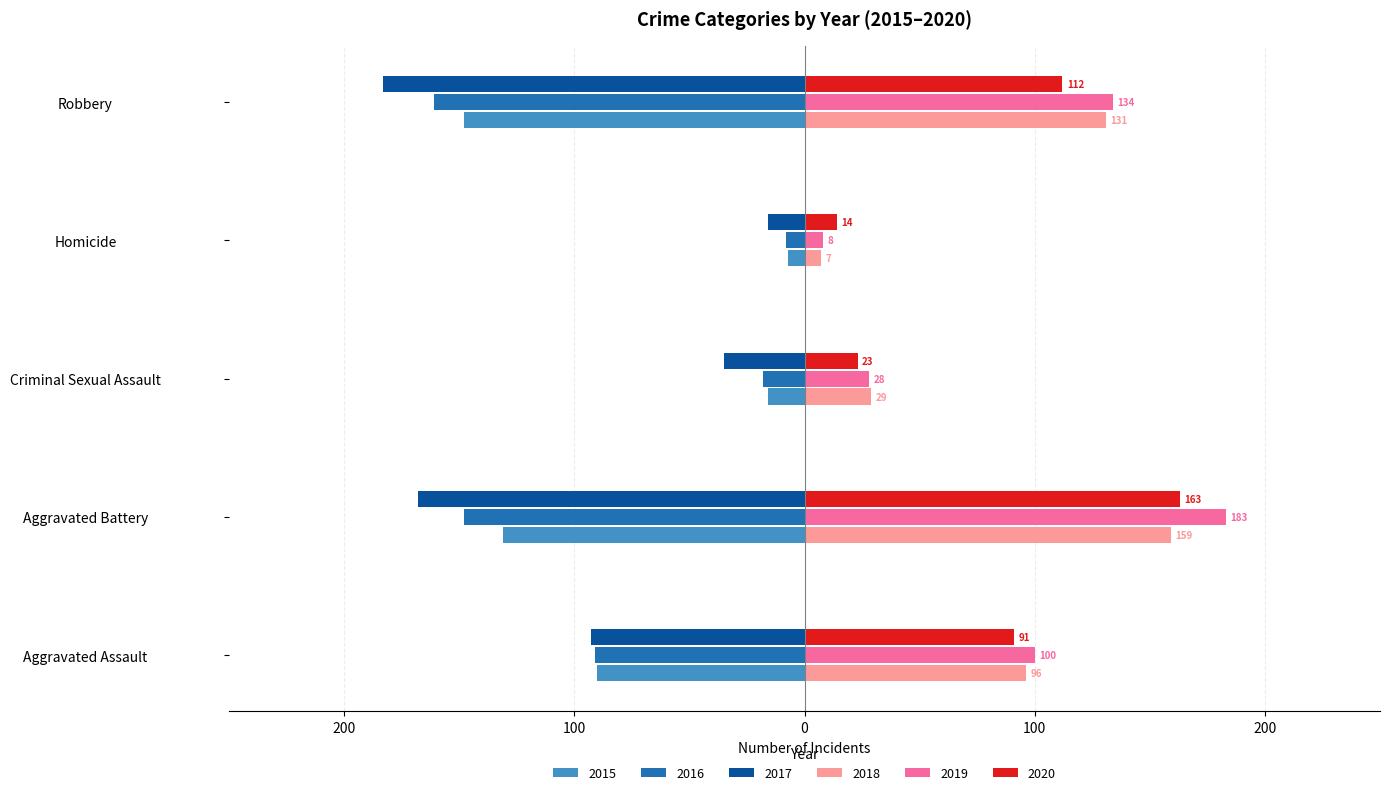

What is the label of the 5th bar from the right?

Aggravated Assault